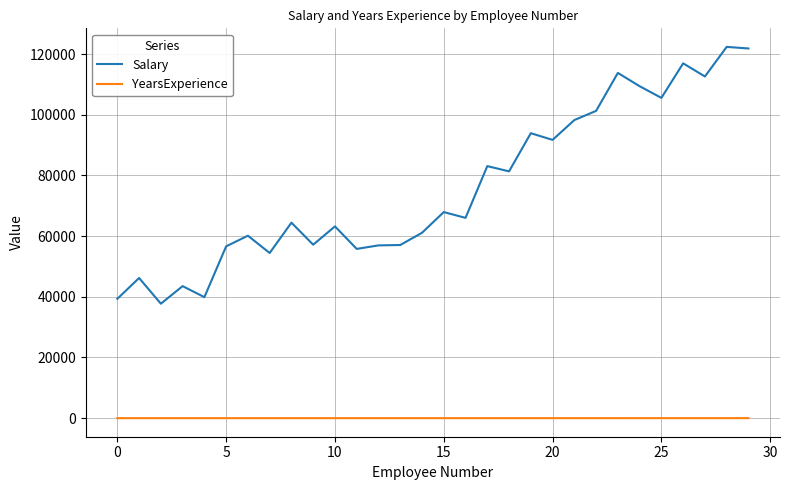

True or false: YearsExperience and Salary intersect in this chart.

False